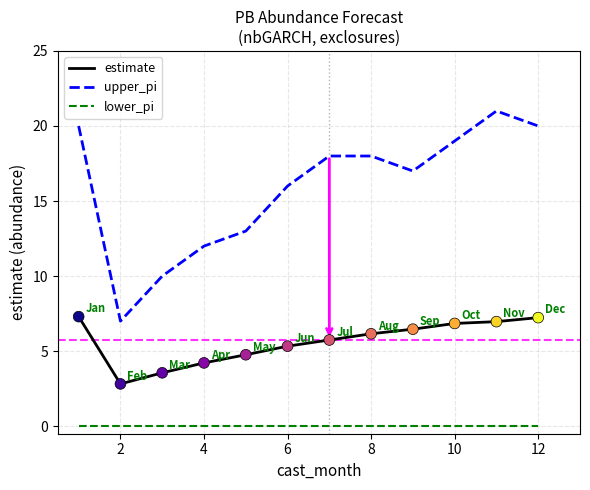

True or false: estimate and lower_pi cross at least once.

False